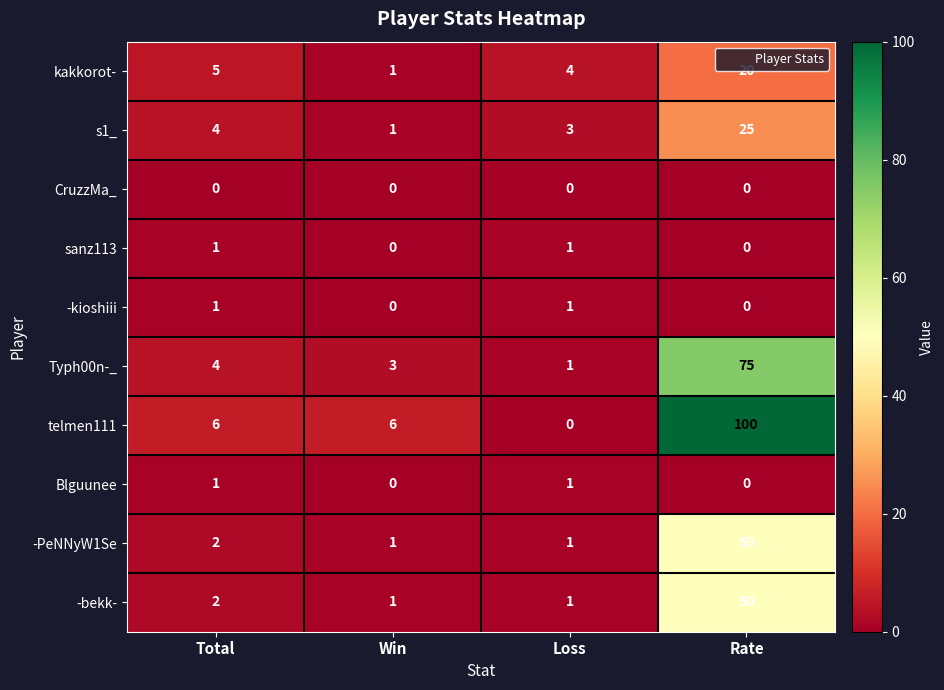

What is the maximum value for kakkorot-?

20